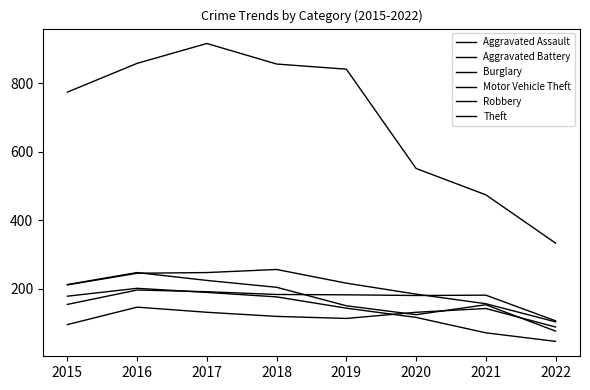

Is it true that Aggravated Assault equals 88 at 2022?

True